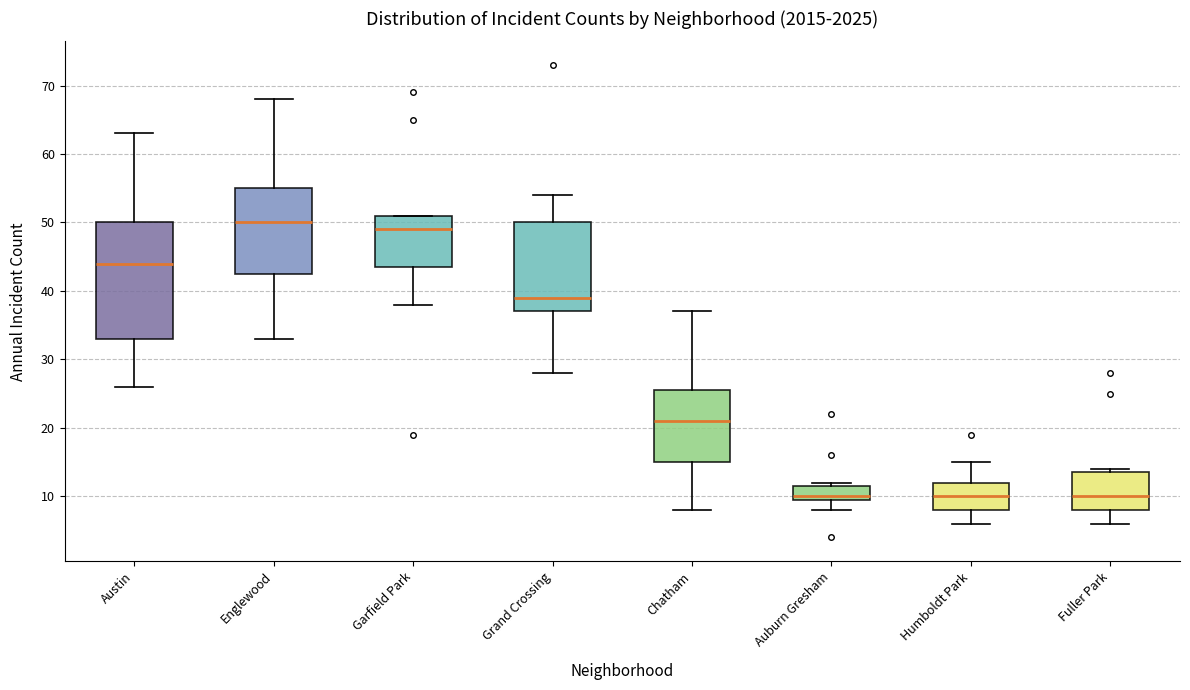

Where does the median line of the box for Garfield Park sit on the y-axis? The values are not printed on the chart, so give them approximately, as read against the axis.

49